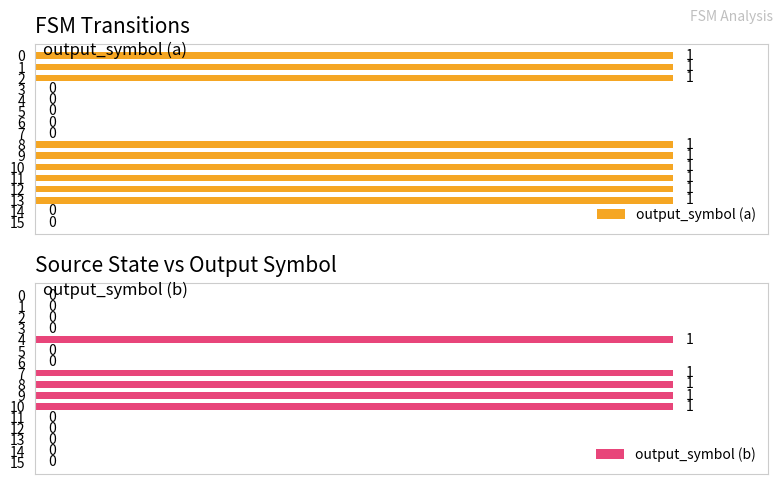

List the series in order of their overall mean, highest first.

output_symbol (a), output_symbol (b)